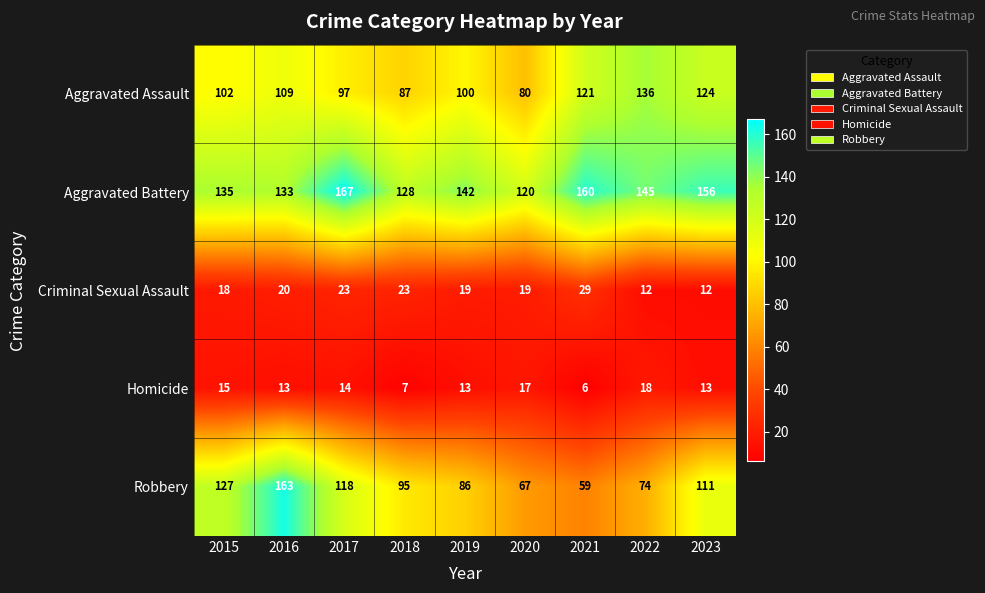

The value of Robbery at 2022 is 74. True or false?

True